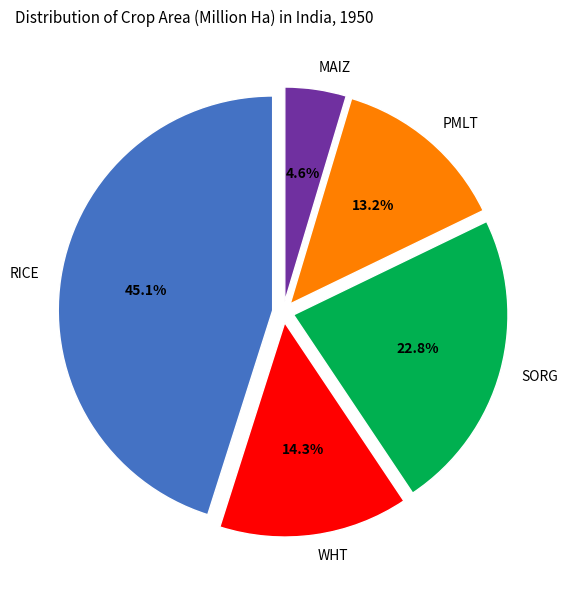

To the nearest percent, what is the difference between the largest and smallest slice percentages?

40%